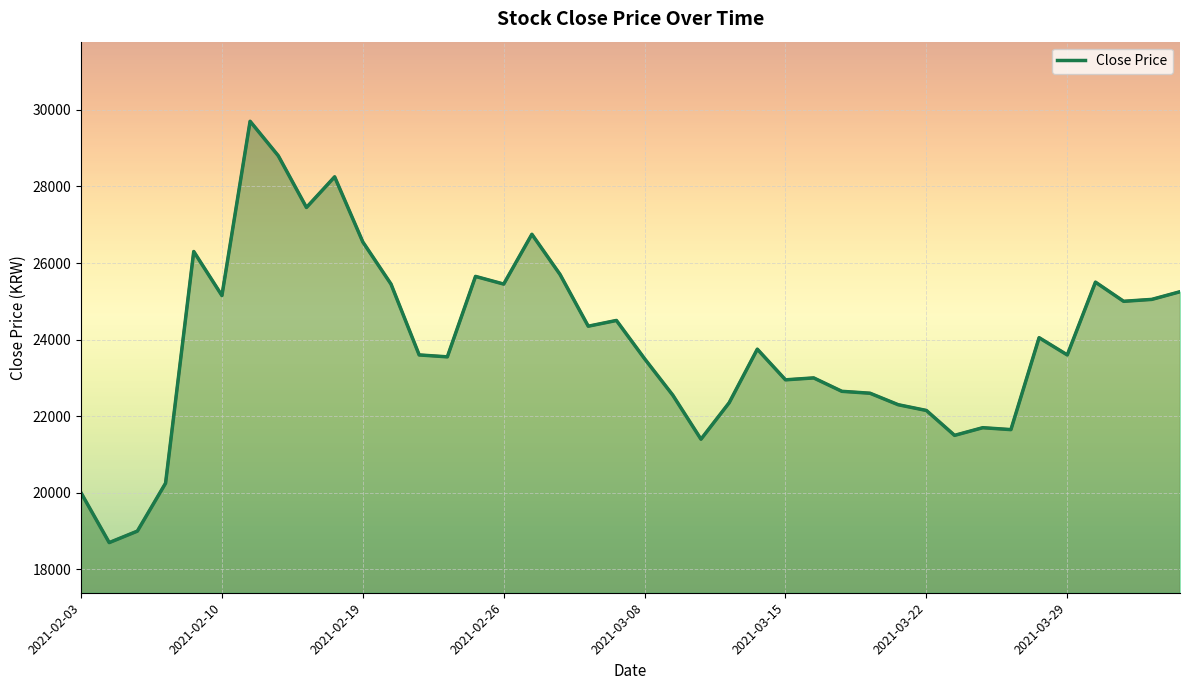

How many values are below 23750?

20